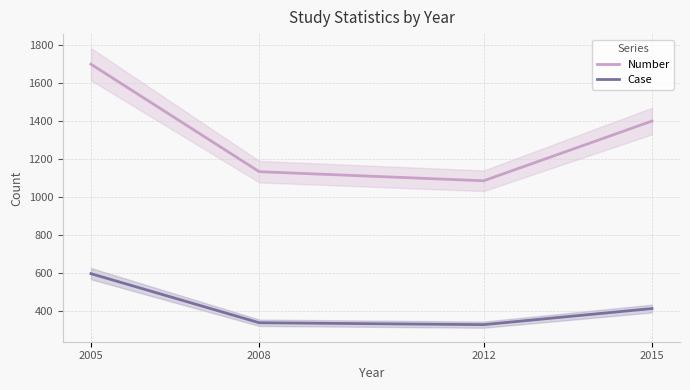

The Case series shows 326 at 2012. True or false?

True